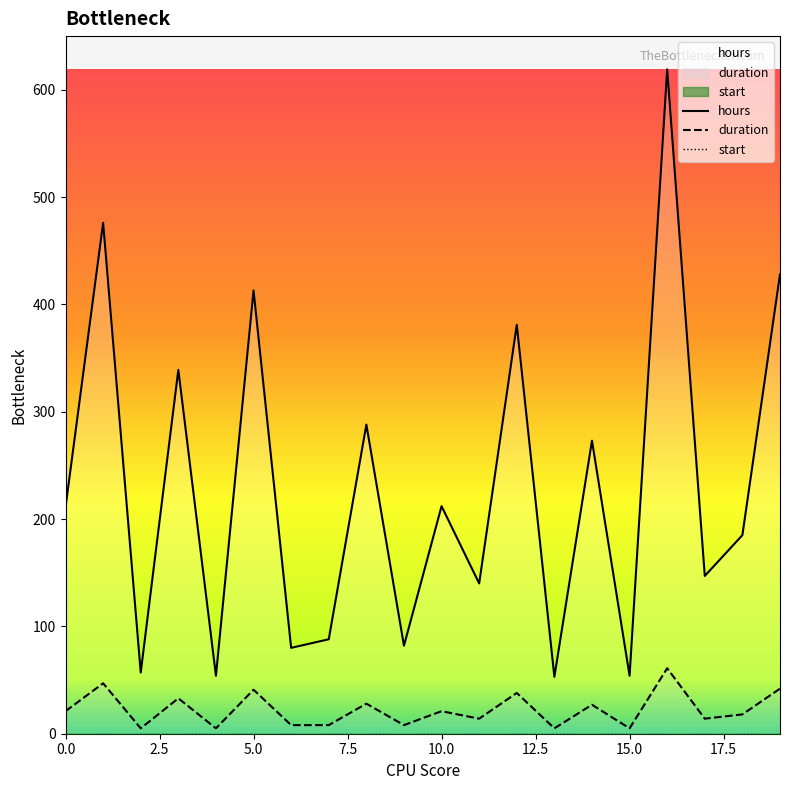

The value of hours at 3 is 205. True or false?

False